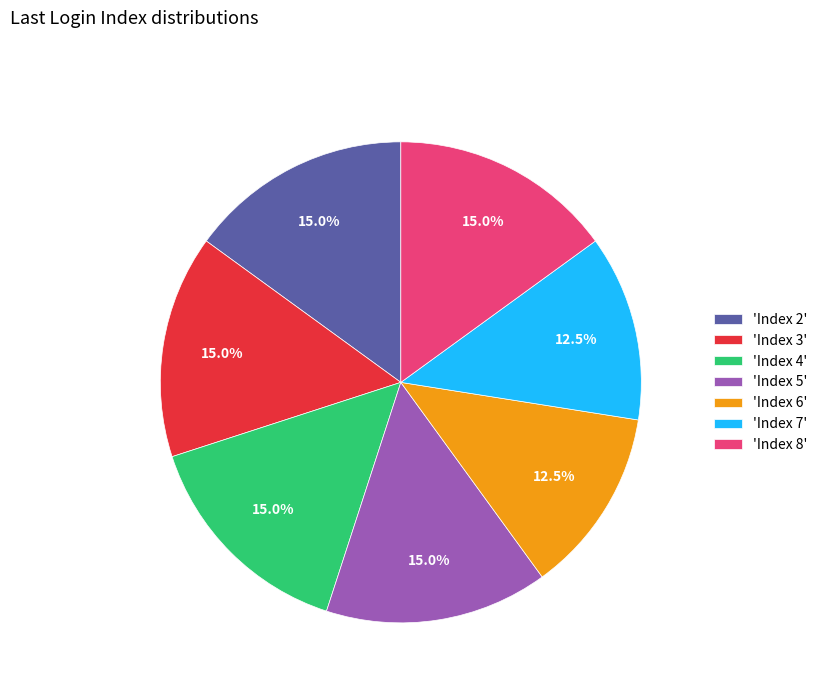

How much of the chart is everything except 'Index 7'?

87.5%